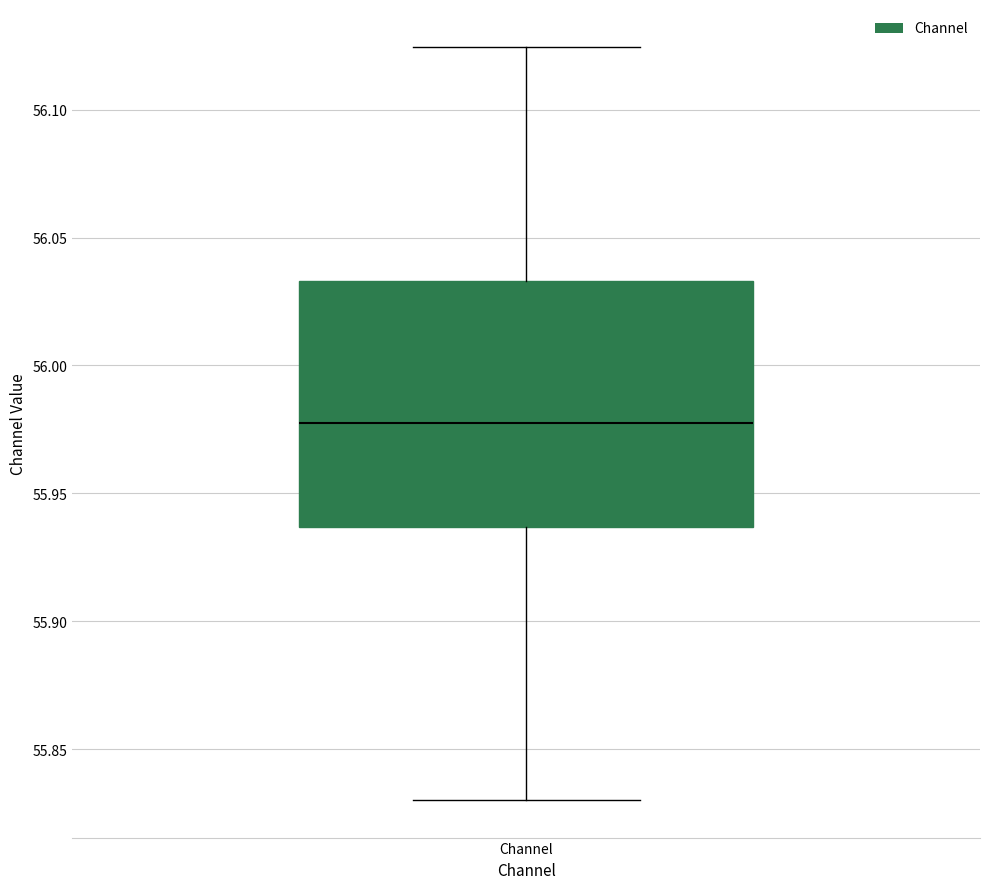

Read this box plot against the y-axis: the position of the median line, the range covered by the box, and the ends of both whiskers. The values are not printed on the chart, so give them approximately, as read against the axis.

median 55.975, box 55.935 to 56.035, whiskers 55.830 to 56.125